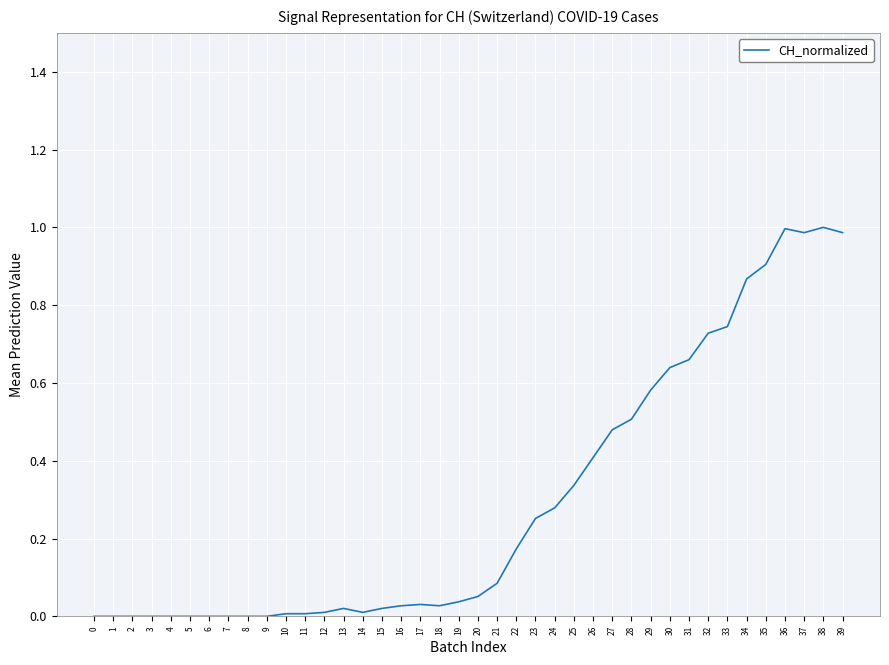

The chart shows a value of 0.0 at 9. True or false?

True